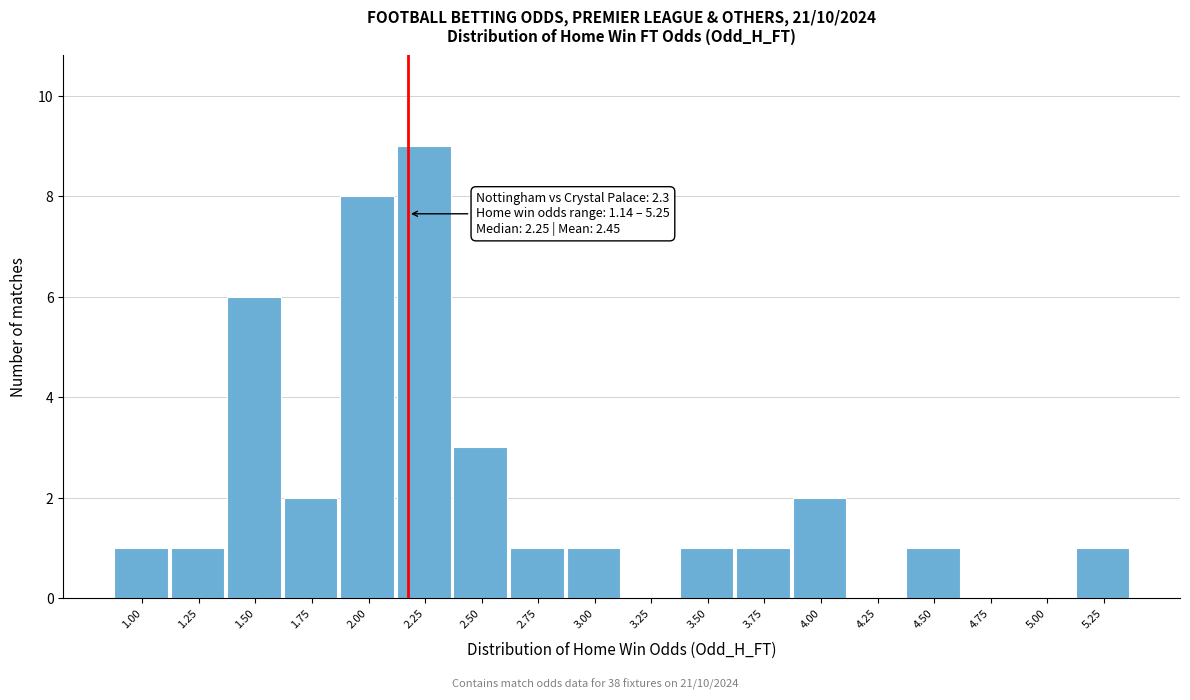

Reading left to right, extract all data points from this chart.

1.00=1	1.25=1	1.50=6	1.75=2	2.00=8	2.25=9	2.50=3	2.75=1	3.00=1	3.25=0	3.50=1	3.75=1	4.00=2	4.25=0	4.50=1	4.75=0	5.00=0	5.25=1